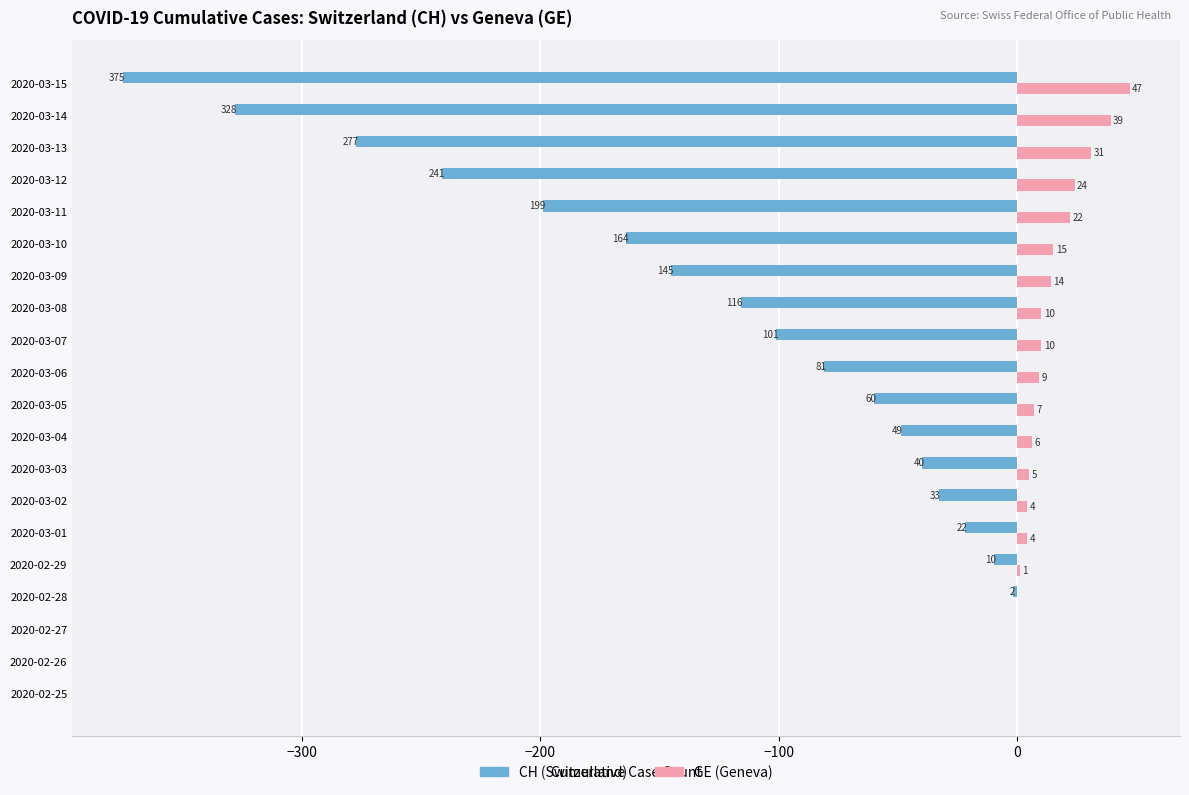

Between 2020-03-03 and 2020-03-04, which series saw the biggest shift?

CH (Switzerland)